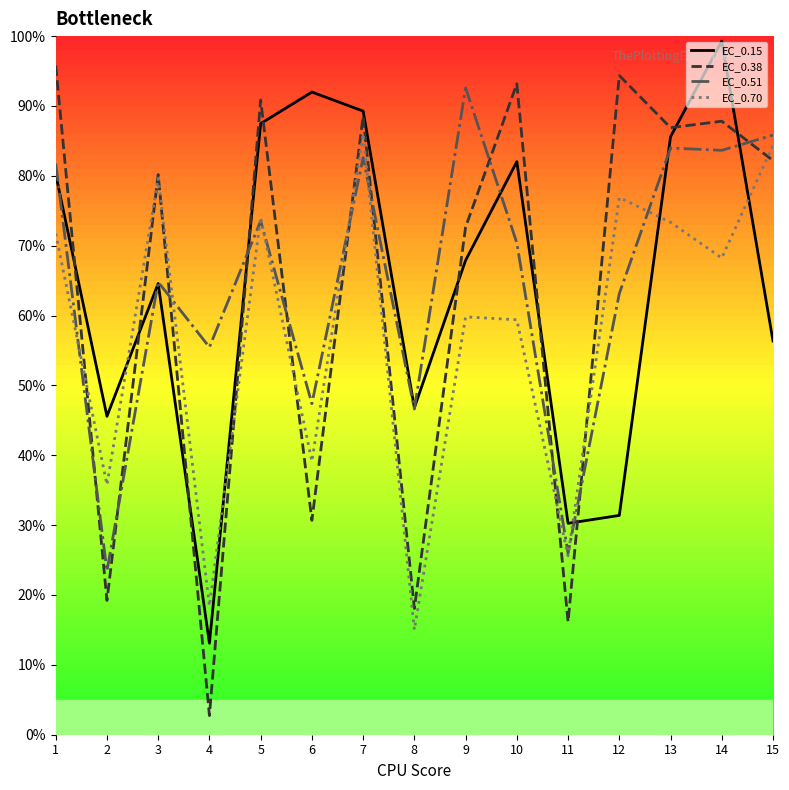

The value of EC_0.38 at 15 is 142.3. True or false?

False